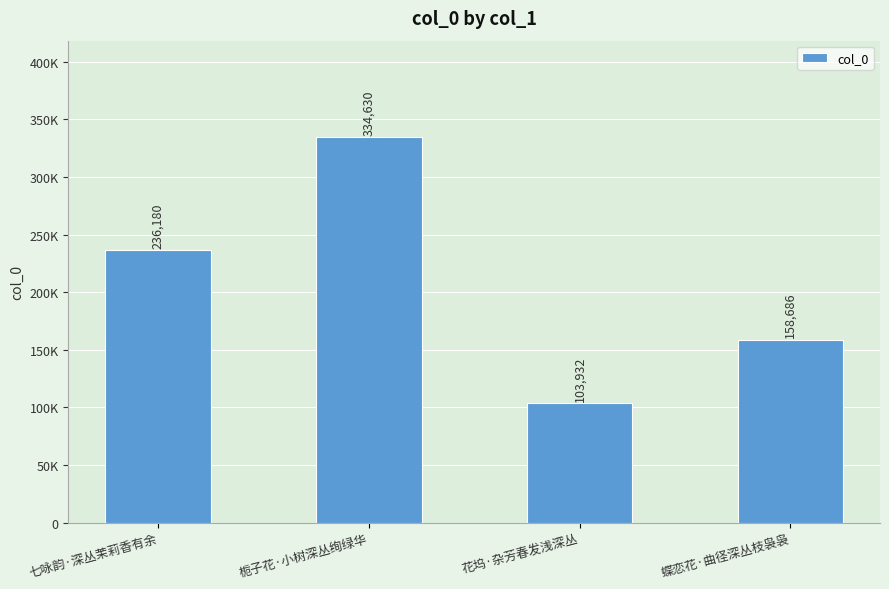

What is the value of the 4th bar from the left?

158686